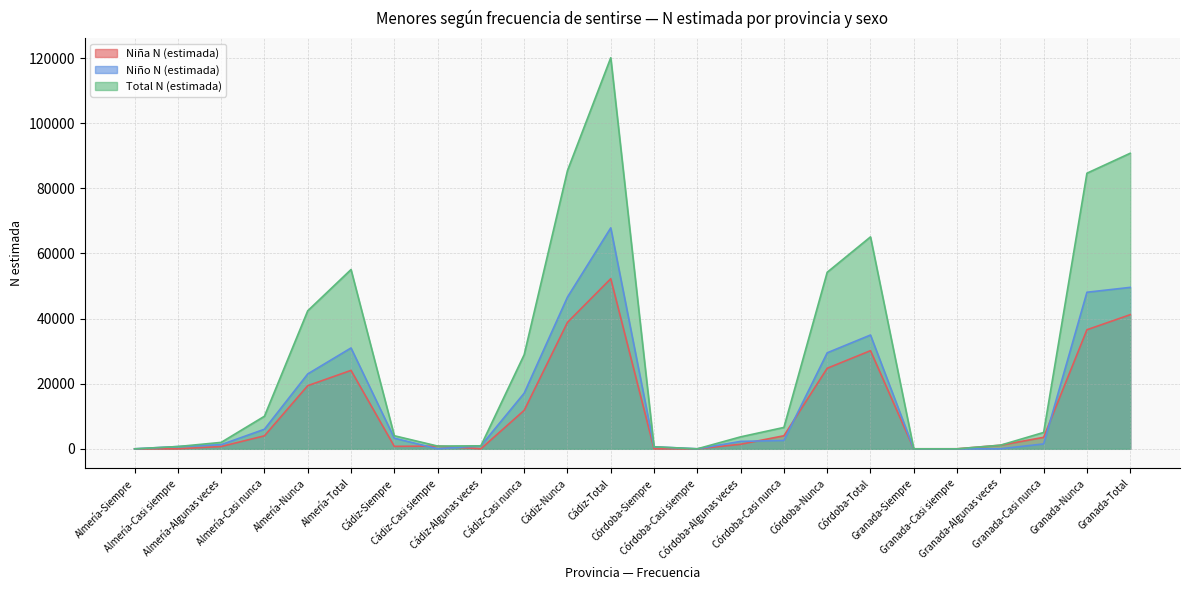

The Total N (estimada) series shows 178392 at Cádiz-Total. True or false?

False